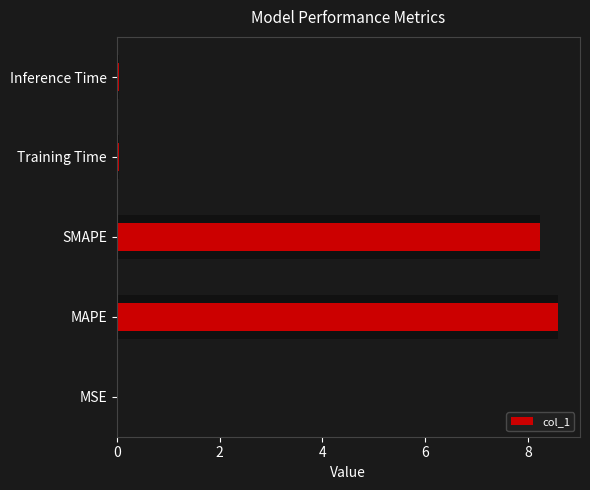

Are the bars grouped side by side (vs. stacked)?

No